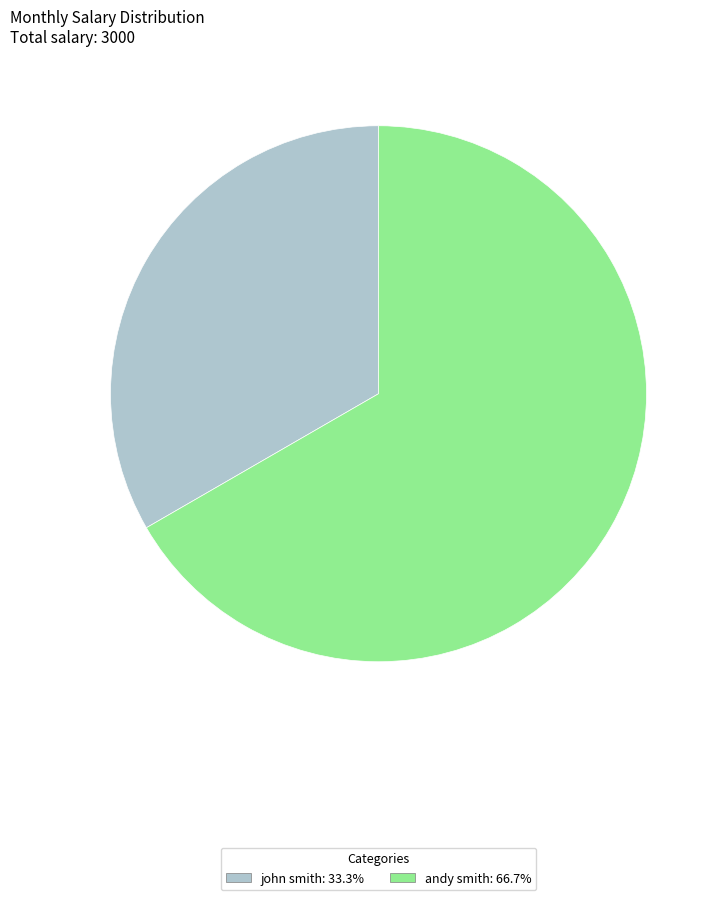

What is the ratio of the value at john smith to the value at andy smith?

0.5